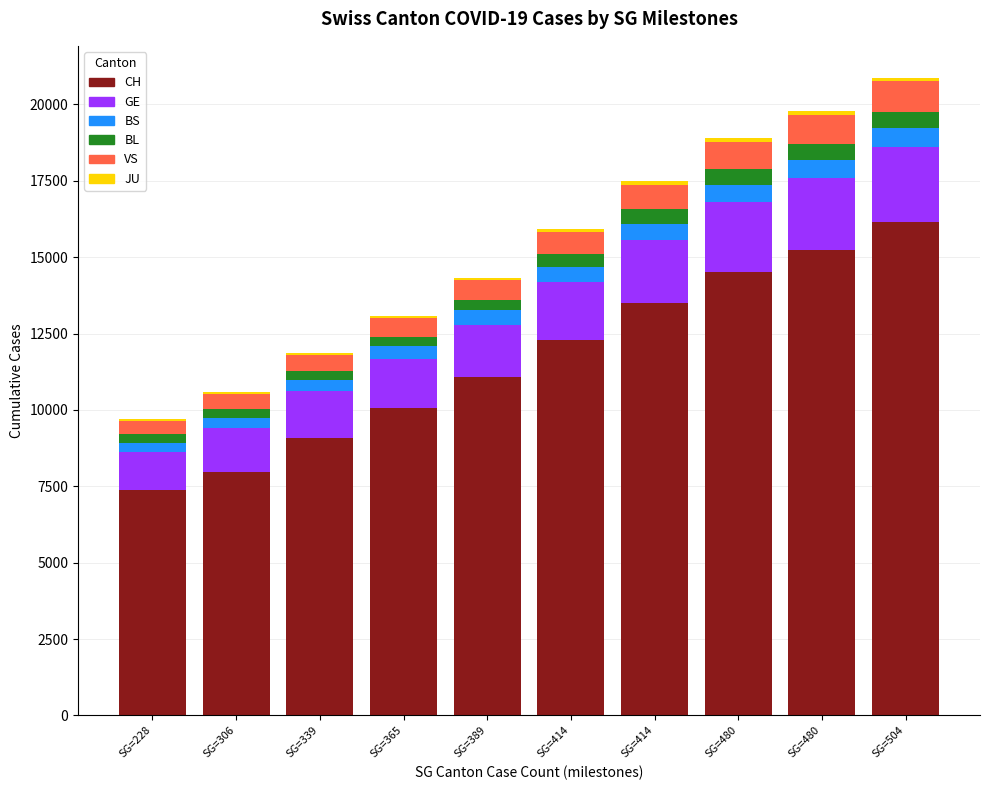

Does the chart contain stacked bars?

Yes